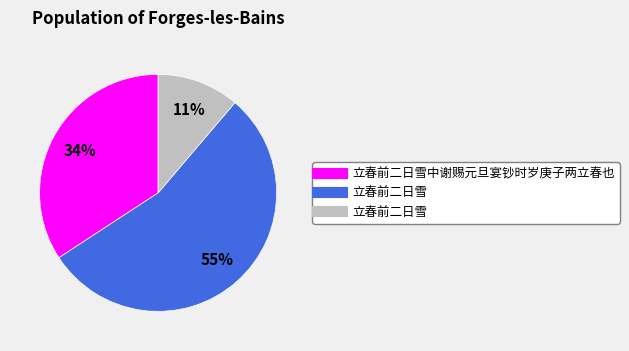

Is there any slice that represents more than half of the pie?

Yes